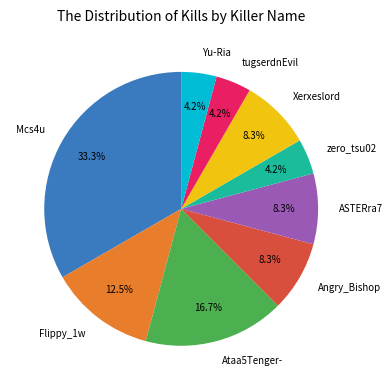

How many segments does this pie chart have?

9